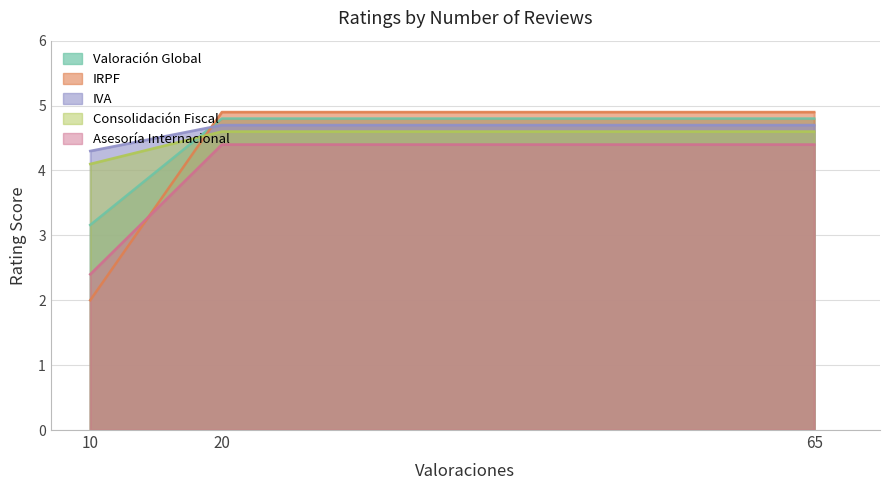

Which series changed the most between 20 and 65?

Valoración Global